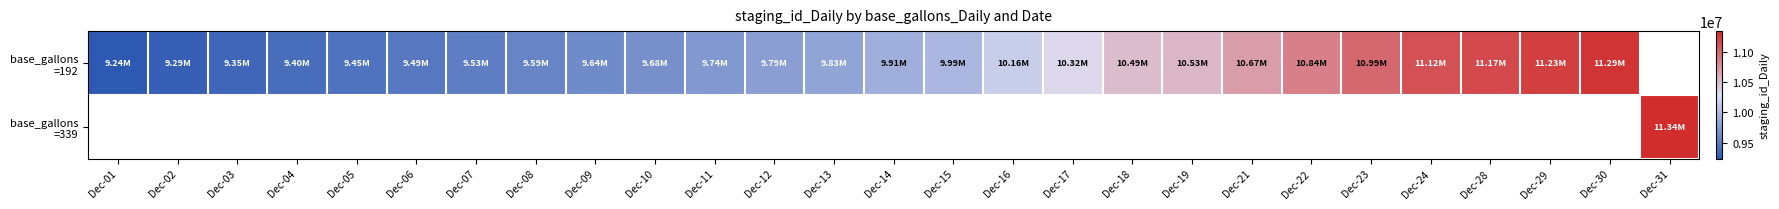

Is it true that base_gallons =192 equals 17517931.1 at Dec-13?

False